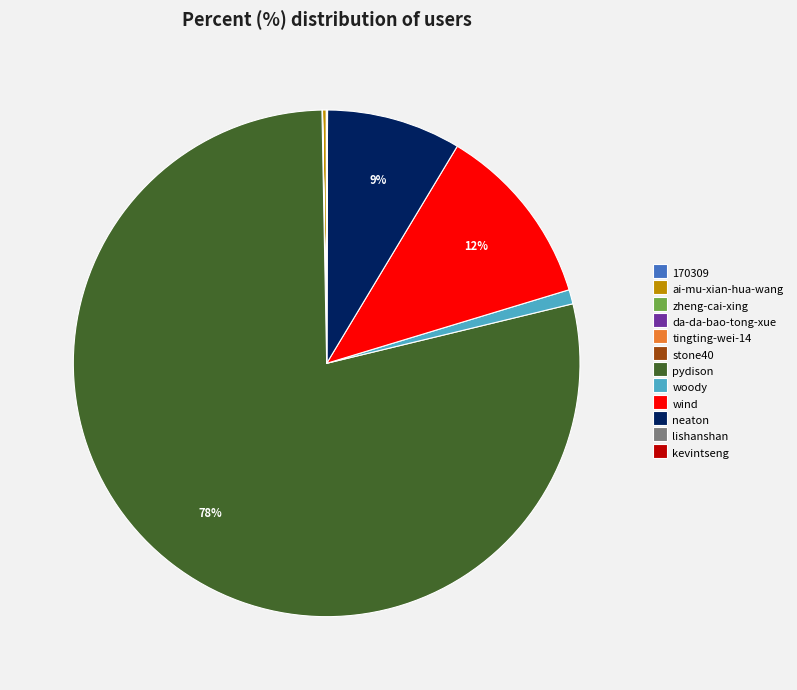

Is there a majority slice in this chart?

Yes